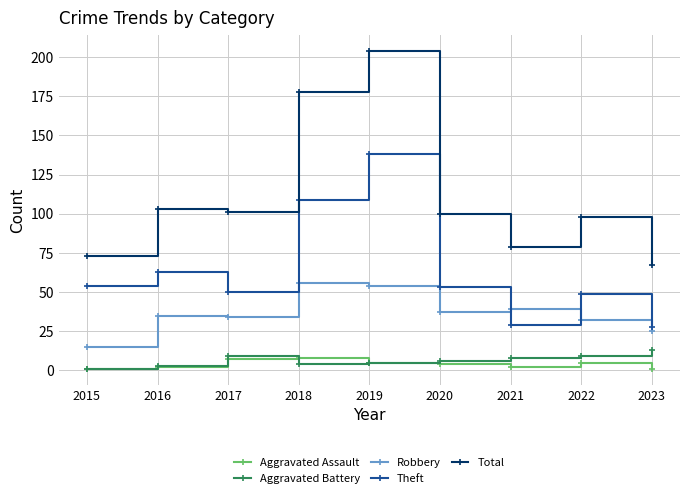

What is the total value across all series at 2016?

206